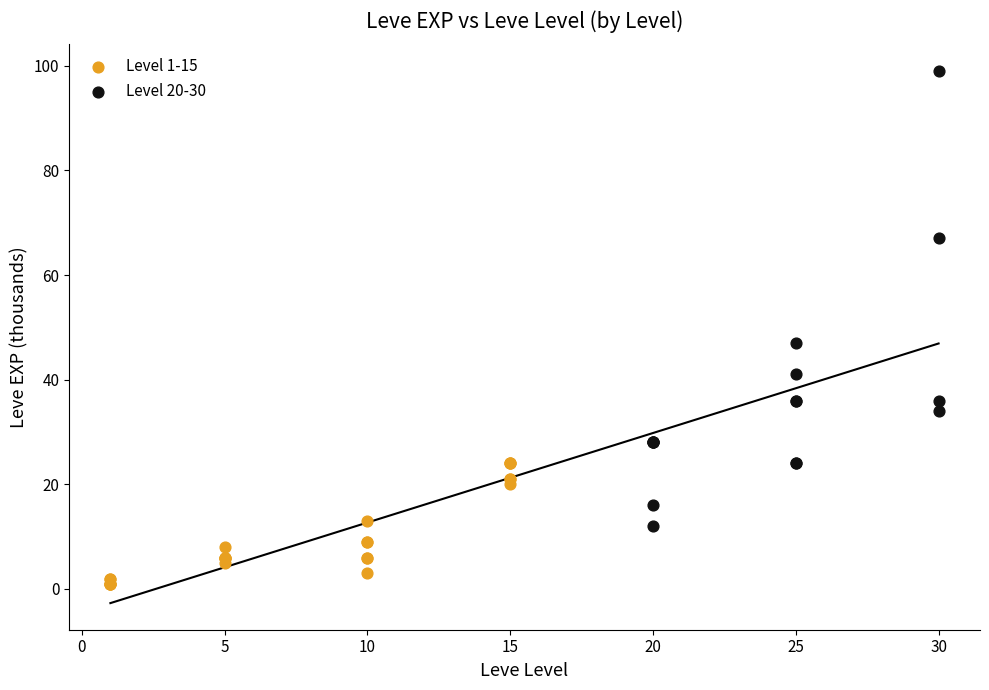

Which series reaches the maximum Y coordinate?

Level 20-30